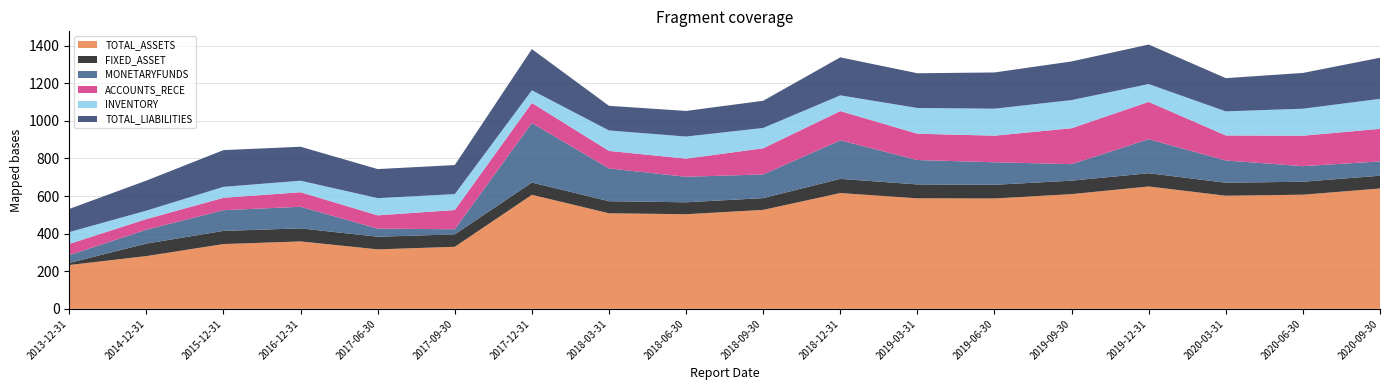

Reading right to left, transcribe all the data shown in this chart.

TOTAL_ASSETS: 639938799.5	606932660.3	601450967.6	650702629.3	610070082.9	586984630.4	587609807.1	615798563.5	526239661.0	503157768.0	508201828.2	606433571.7	329972694.3	316323633.6	358587870.2	344524593.5	280540610.3	233137075.0
FIXED_ASSET: 68042250.2	68970513.6	69273944.3	70410789.2	71493231.8	72601616.8	73987782.9	75427659.7	62572065.3	63480526.2	64243458.8	65244454.7	66110372.8	67101547.2	69395712.0	69994431.8	66537723.9	11107624.4
MONETARYFUNDS: 75881075.0	82818406.8	118219145.0	180807938.5	87807127.6	119779759.3	129682018.3	204791776.8	125764686.4	135647241.3	174164463.0	316170312.7	27023983.1	43351809.0	114774838.3	110060564.4	73802469.5	41409848.1
ACCOUNTS_RECE: 173325703.5	161897197.2	133049824.8	198581274.3	190927350.7	141449597.3	139925253.5	155661264.6	139137113.9	96403543.7	93163408.8	106812607.6	102312605.9	70432423.2	77331812.3	66050518.2	56411958.7	59625901.2
INVENTORY: 159499766.3	143608668.7	128107686.6	94805447.3	149785219.1	143533900.5	136953515.7	83441284.5	108116644.5	117526119.3	108799226.9	67578474.6	84559104.4	91578234.0	61284269.3	58188716.2	44942015.3	62928227.3
TOTAL_LIABILITIES: 218503465.8	190184438.3	176617565.3	210026256.3	205448804.1	192604714.9	184547321.3	202207853.9	144655590.7	136087527.0	131060644.5	218850811.8	154547498.7	154377439.9	180588733.7	195259352.2	159823690.6	123072706.2